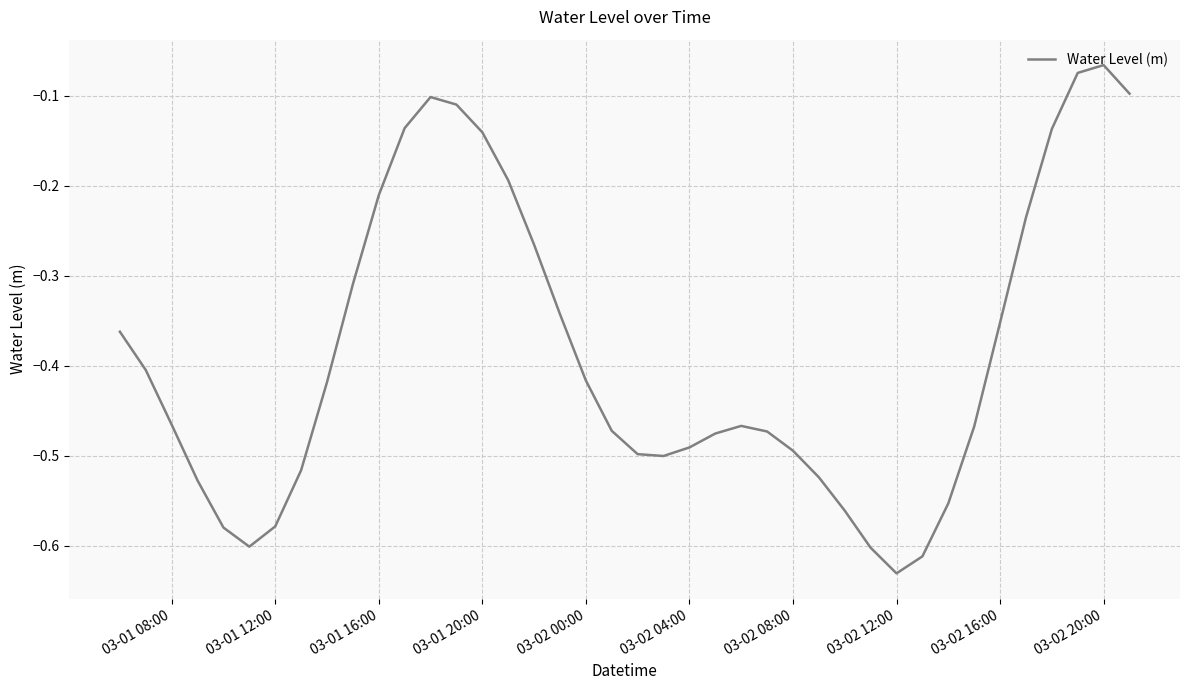

What is the sum of all values?

-15.5